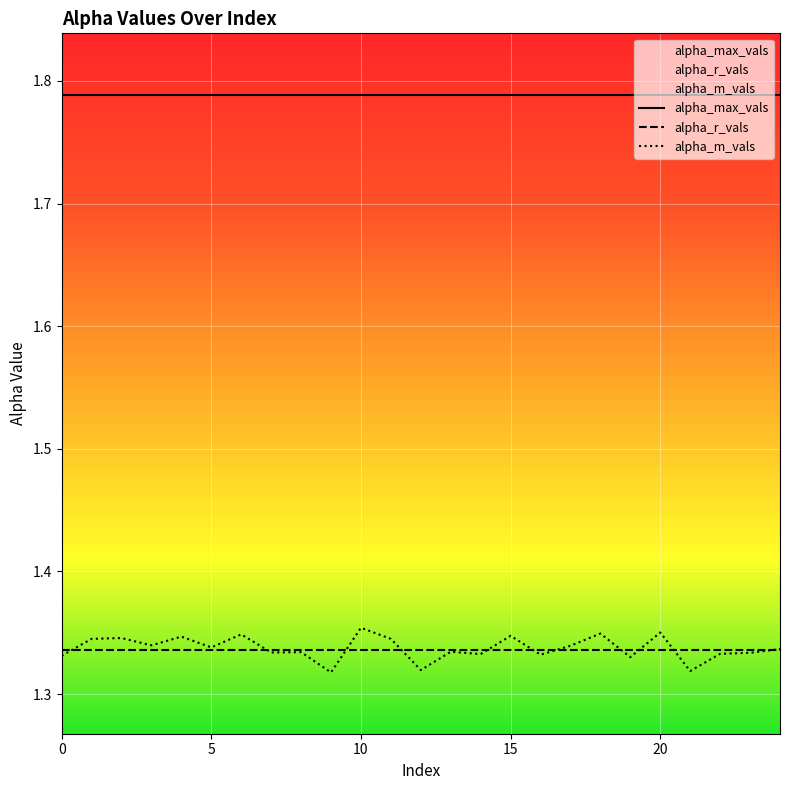

True or false: alpha_r_vals and alpha_max_vals intersect in this chart.

False